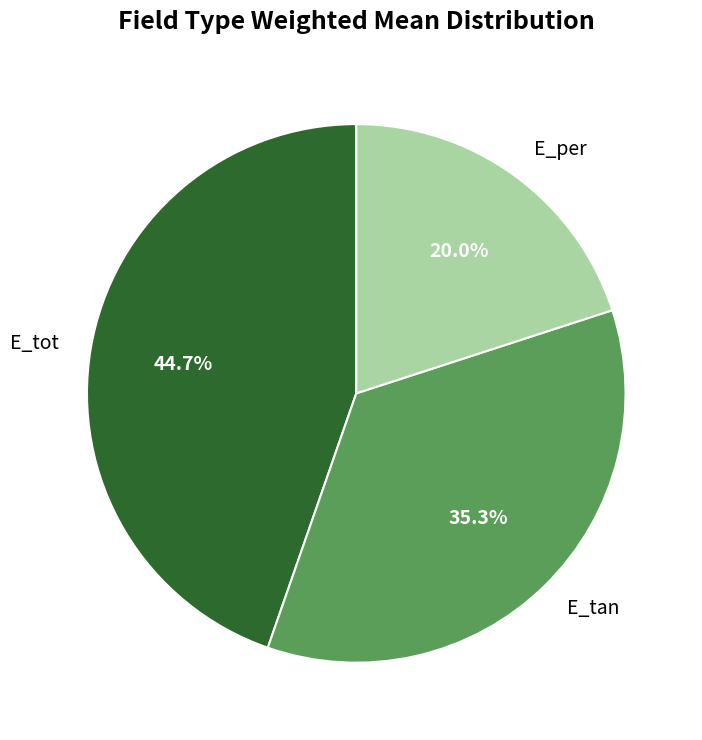

Between E_tot and E_per, which is larger?

E_tot